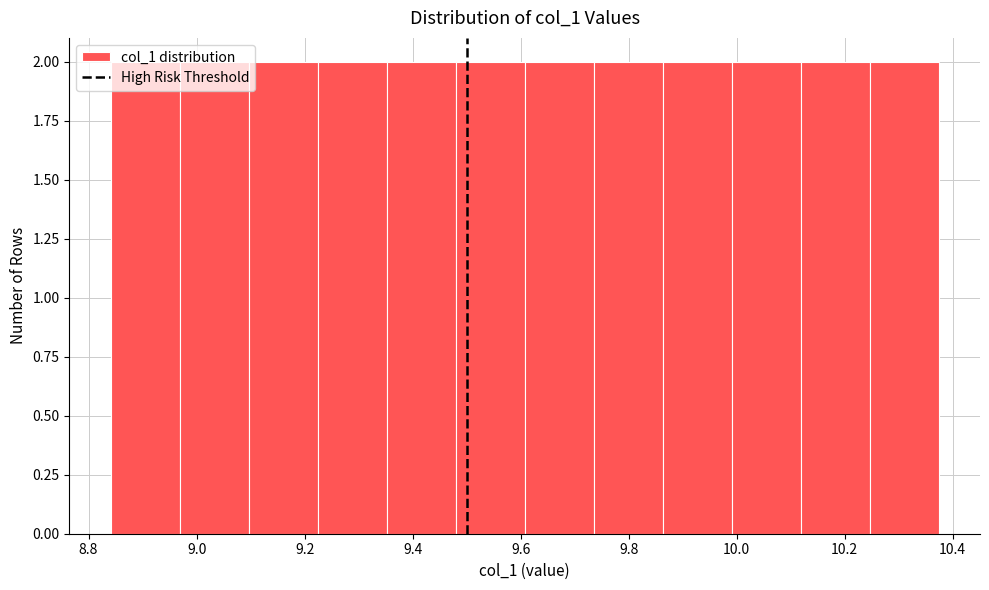

Reading left to right, transcribe this chart: for each bar, give the range it covers on the x-axis and its height. Neither the bar edges nor the heights are printed on the chart, so give them approximately, as read against the axes.

8.84 to 8.96: 2
8.96 to 9.10: 2
9.10 to 9.22: 2
9.22 to 9.36: 2
9.36 to 9.48: 2
9.48 to 9.60: 2
9.60 to 9.74: 2
9.74 to 9.86: 2
9.86 to 10.00: 2
10.00 to 10.12: 2
10.12 to 10.24: 2
10.24 to 10.38: 2